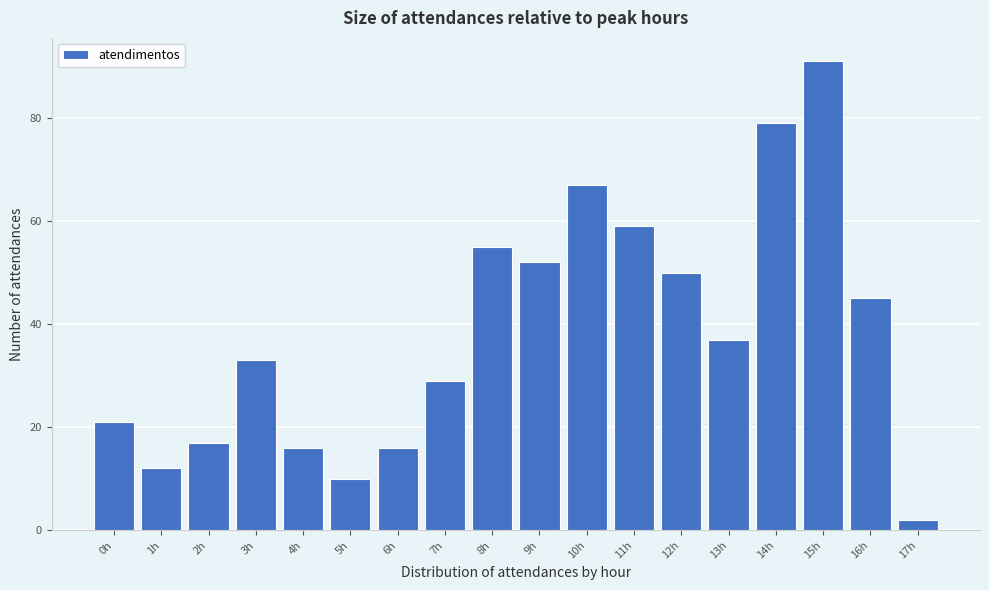

Reading left to right, what are all the values shown in this chart?

21	12	17	33	16	10	16	29	55	52	67	59	50	37	79	91	45	2